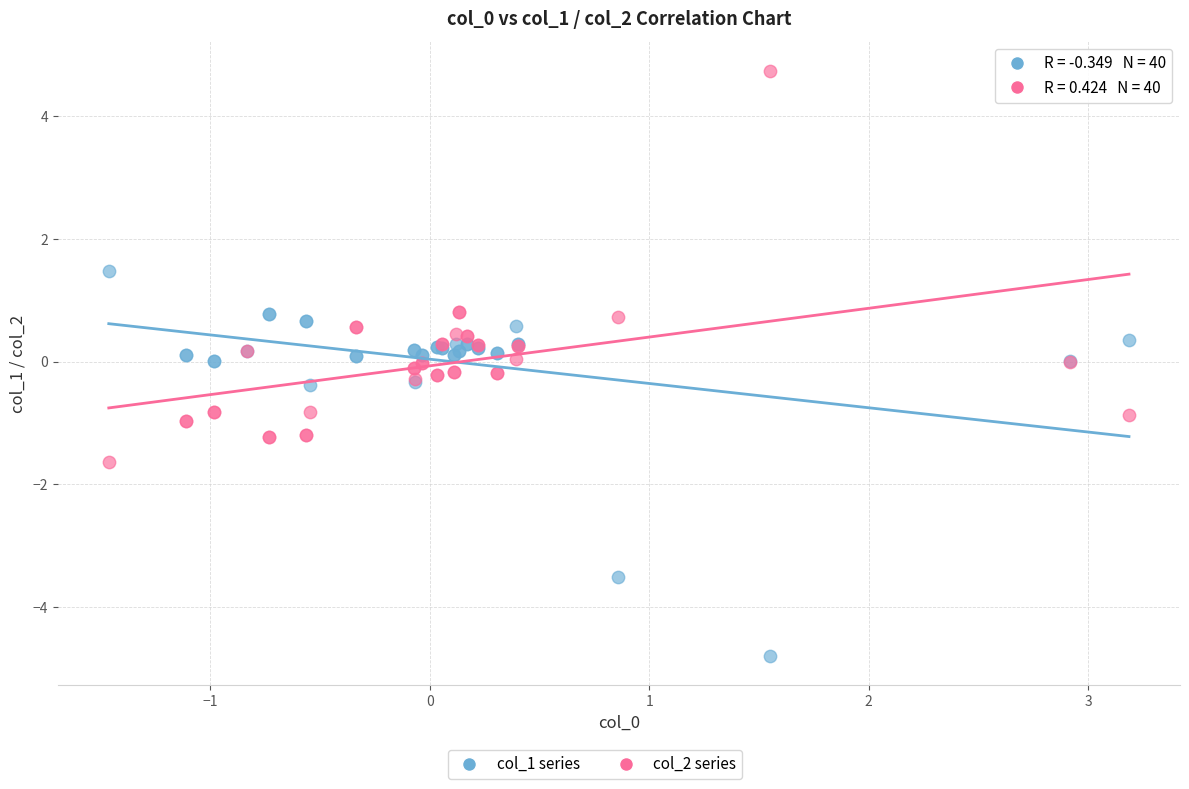

Which series contains the lowest Y value?

col_1 series